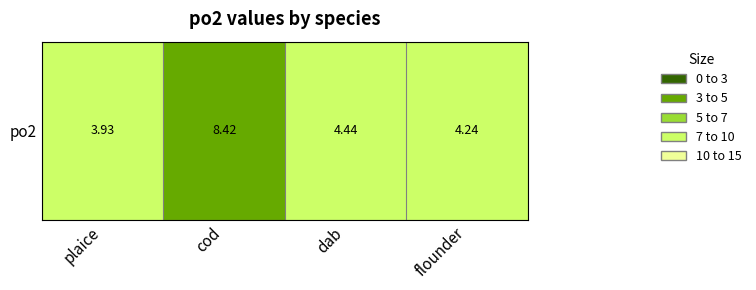

Is it true that the value at flounder is 6.0?

False